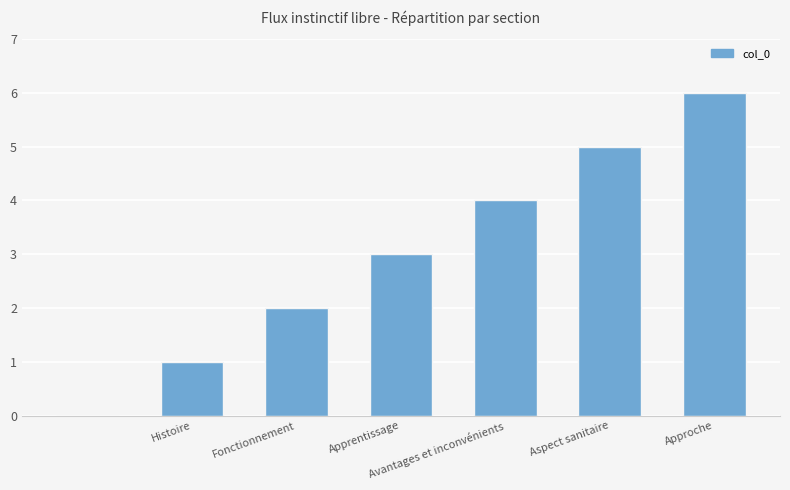

What is the maximum value shown in the chart?

6